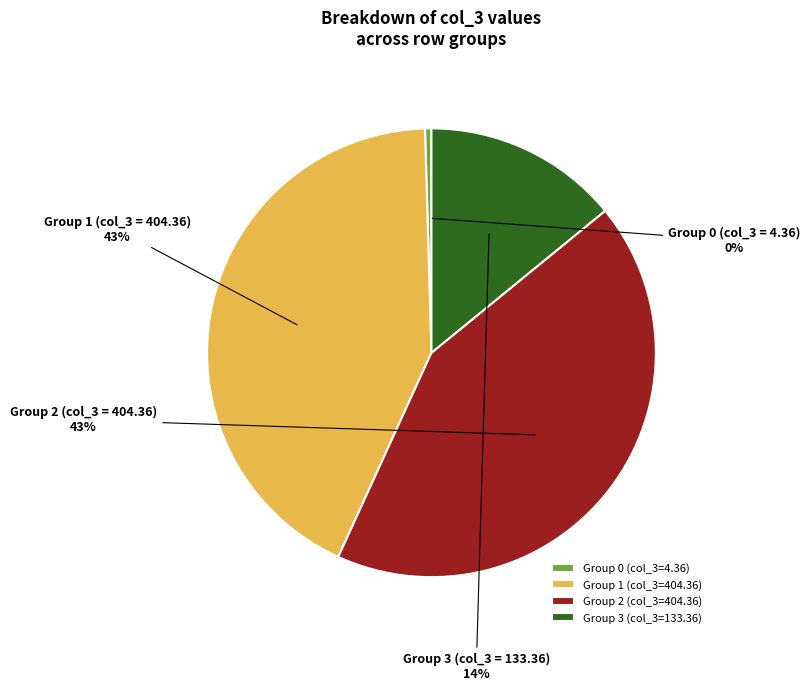

To the nearest percent, what percentage of the pie is Group 2 (col_3=404.36)?

43%